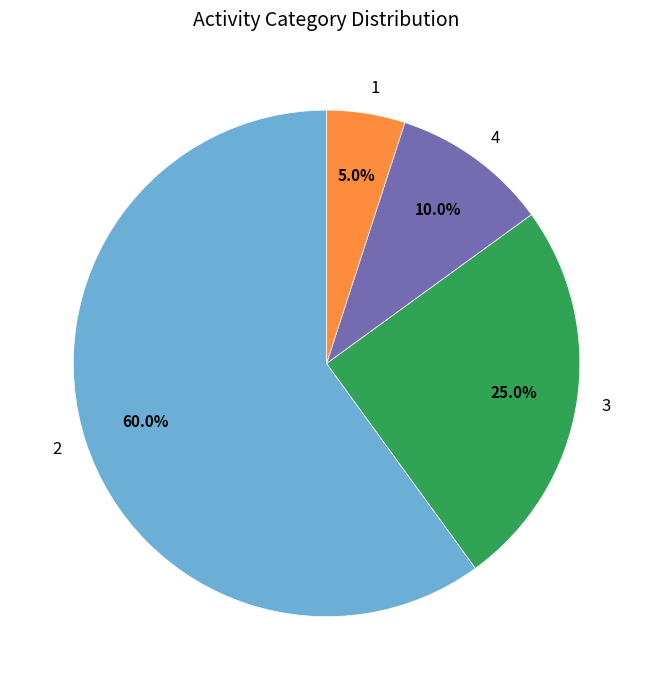

What percentage is the 3 slice, to the nearest percent?

25%